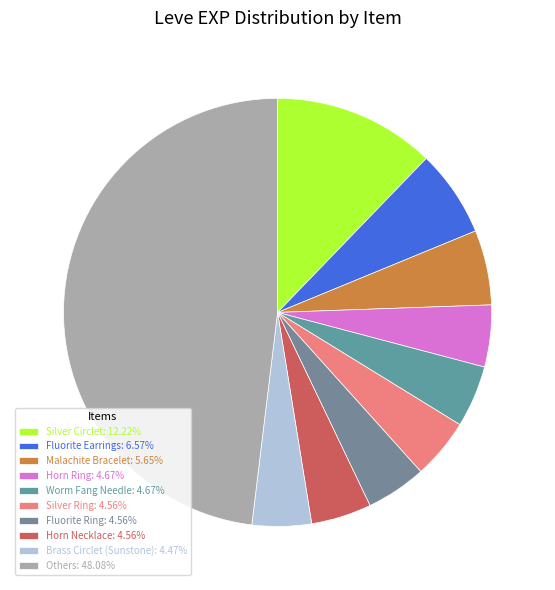

How many segments does this pie chart have?

10